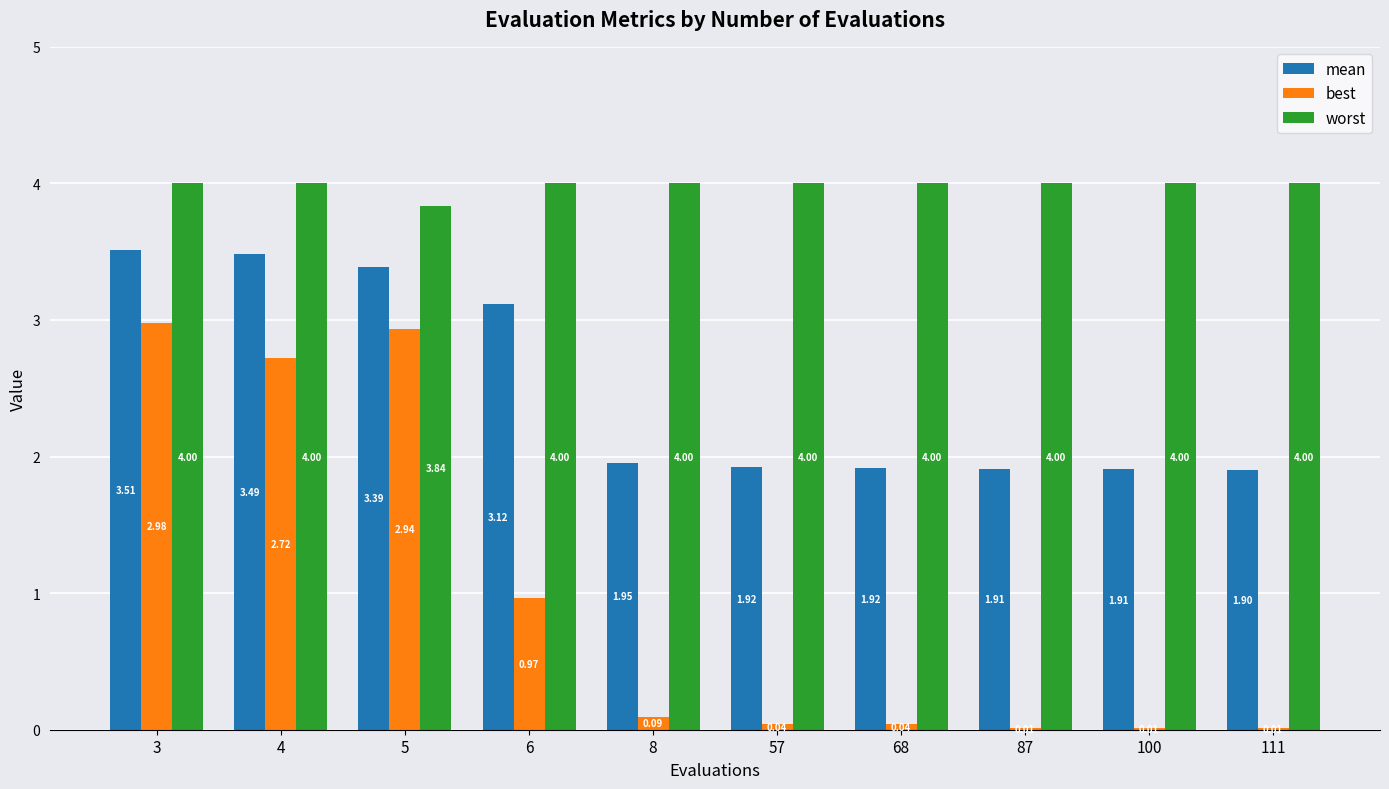

Which series has the widest spread of values?

best